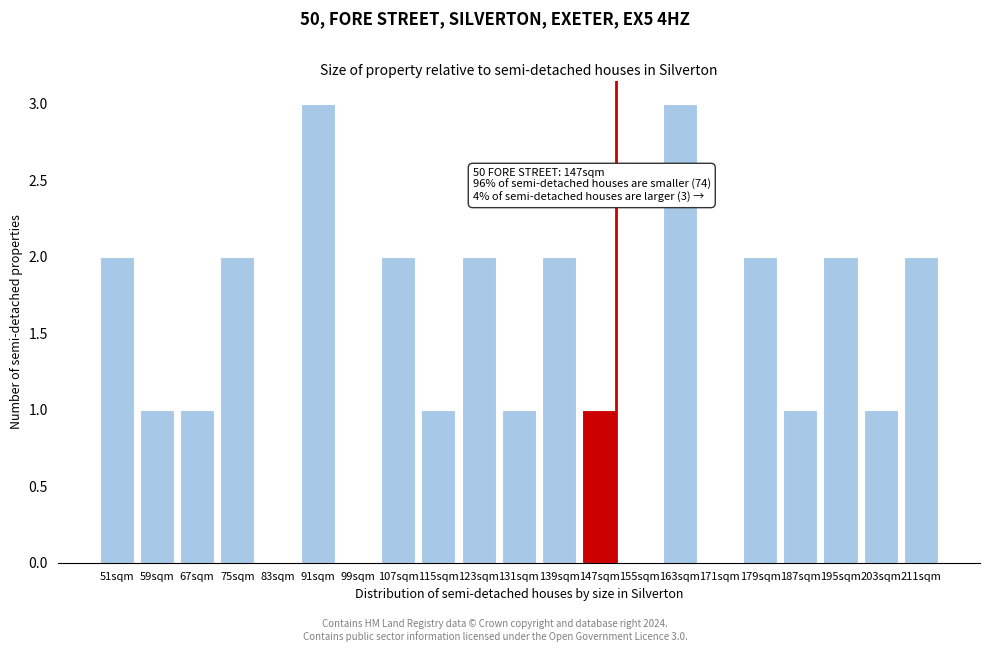

Reading right to left, what are all the values shown in this chart?

211sqm=2	203sqm=1	195sqm=2	187sqm=1	179sqm=2	171sqm=0	163sqm=3	155sqm=0	147sqm=1	139sqm=2	131sqm=1	123sqm=2	115sqm=1	107sqm=2	99sqm=0	91sqm=3	83sqm=0	75sqm=2	67sqm=1	59sqm=1	51sqm=2